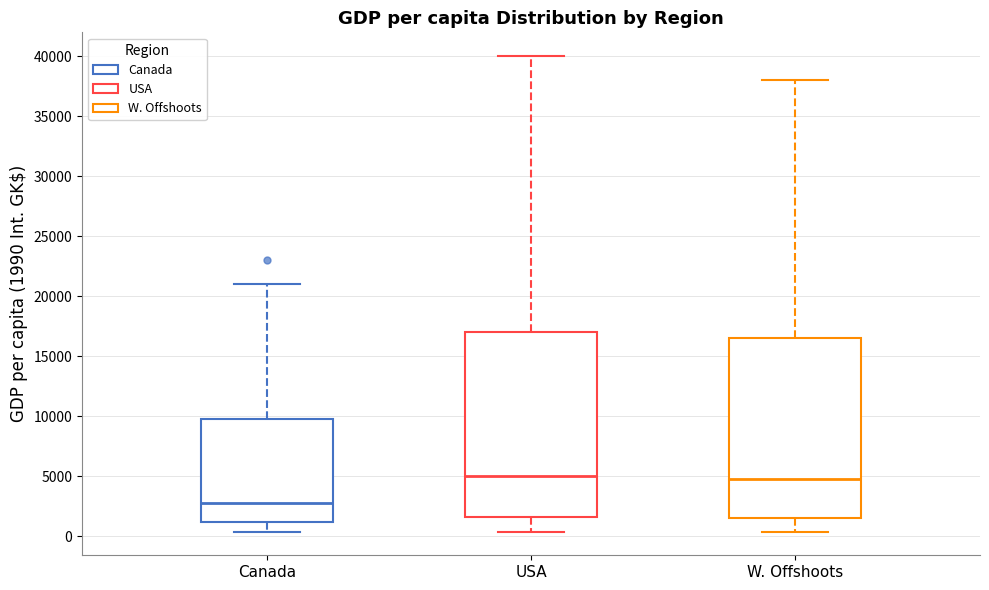

Where does the upper whisker of the box for W. Offshoots end on the y-axis? The values are not printed on the chart, so give them approximately, as read against the axis.

38000